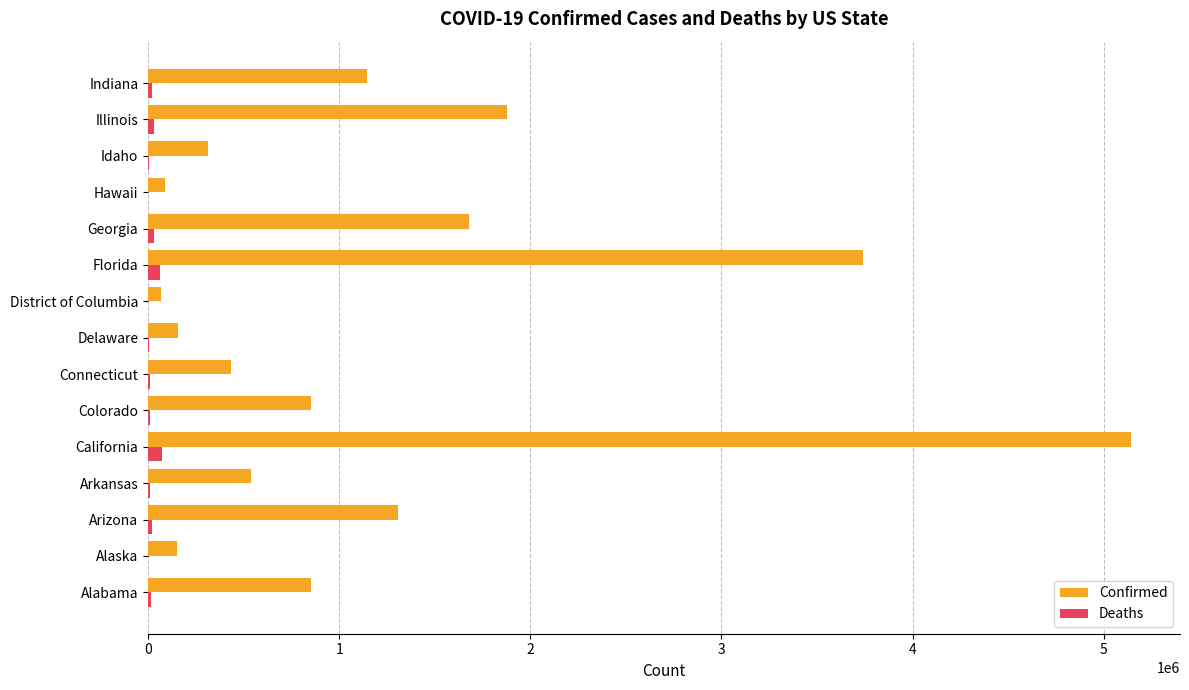

Where is Confirmed nearest to the value 2605528?

Illinois